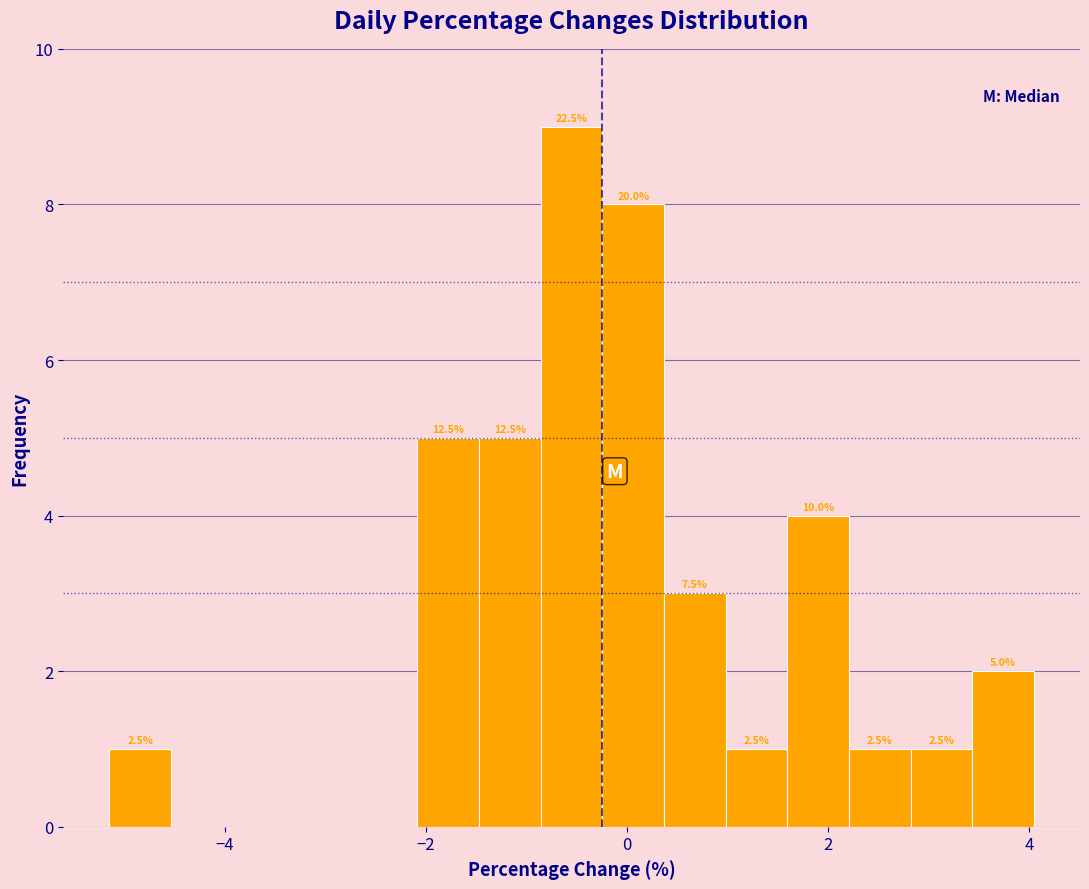

Around what value on the x-axis is the tallest bar? Give the approximate position of its centre, as read against the axis.

-0.6